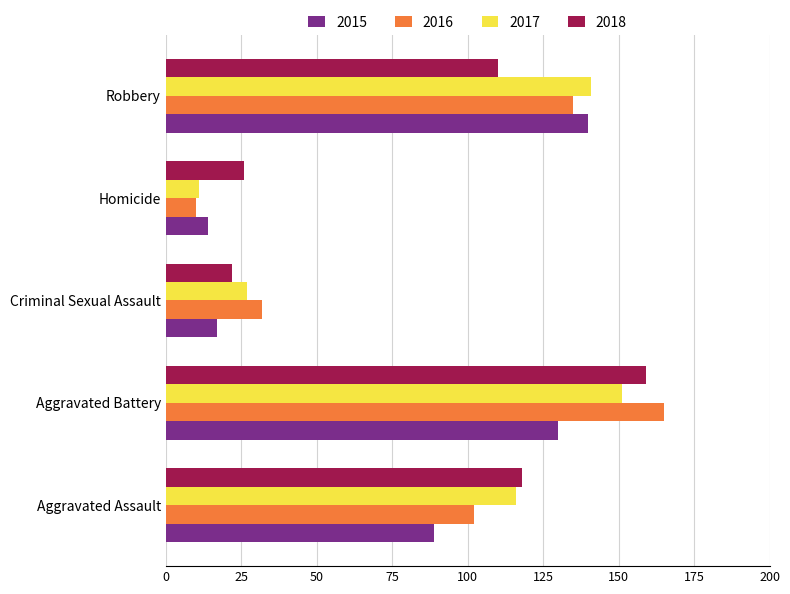

Between Criminal Sexual Assault and Homicide, which series saw the biggest shift?

2016